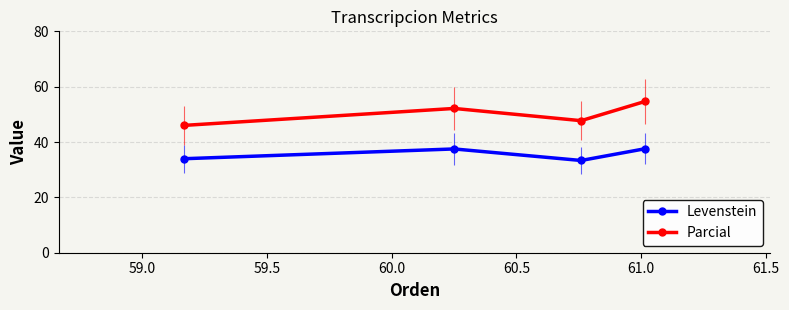

How many categories are shown in the chart?

4